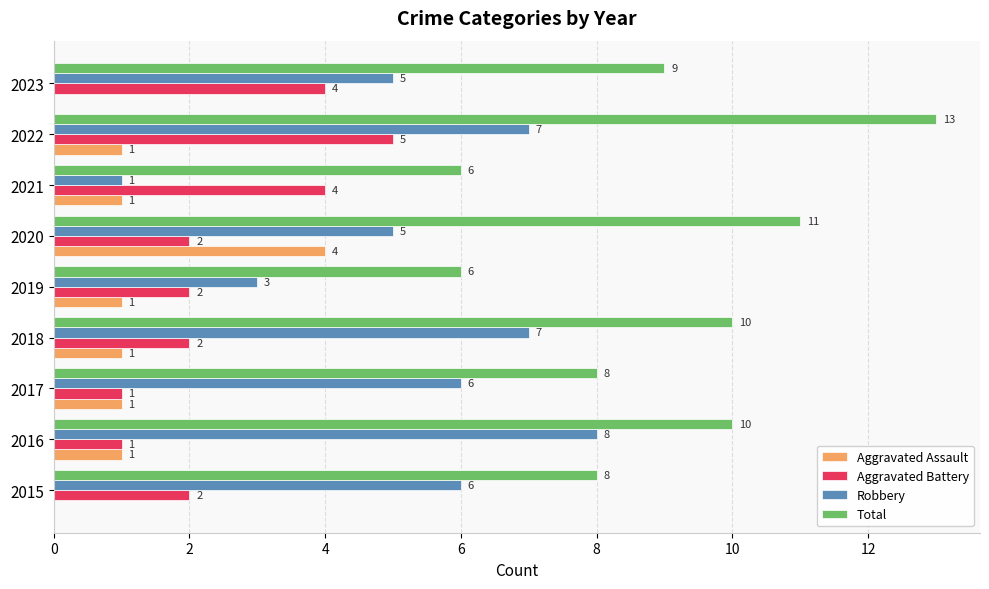

At which category is the sum across all series the highest?

2022